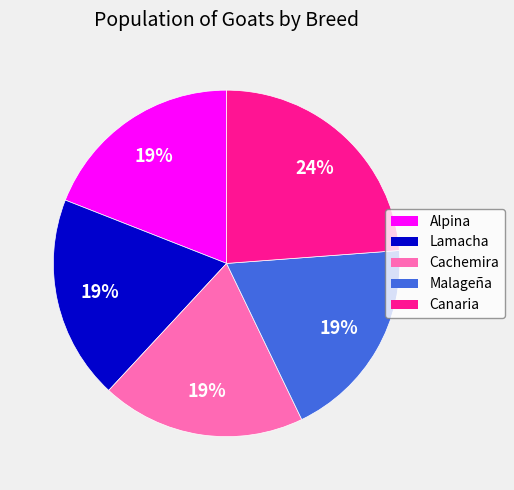

How many slices are in this pie chart?

5